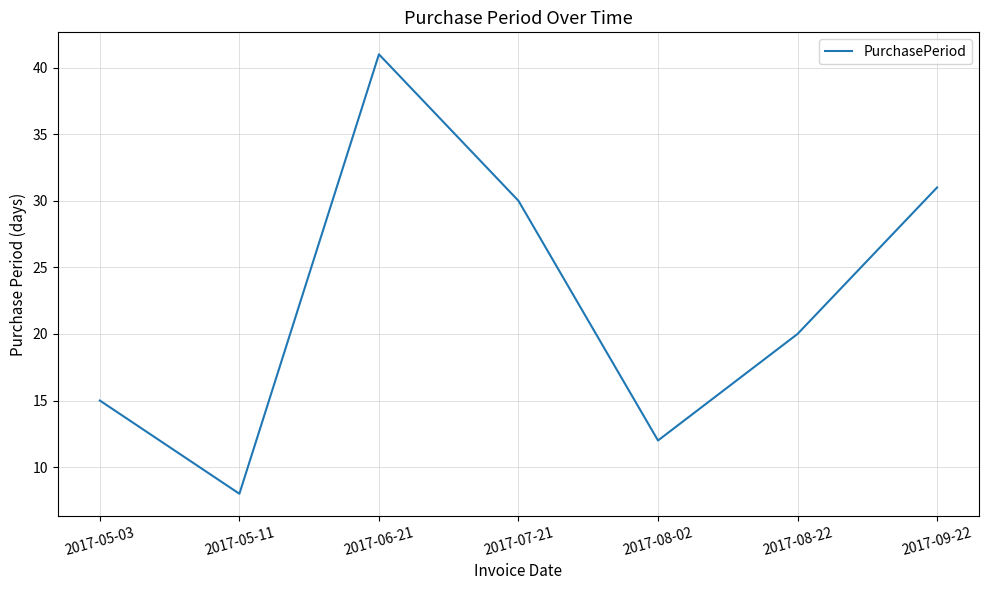

How many distinct data groups are displayed?

1